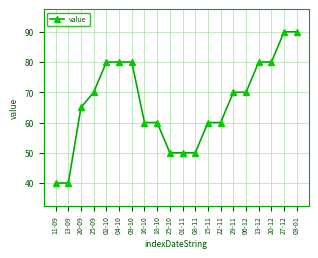

How many series are shown in this chart?

1